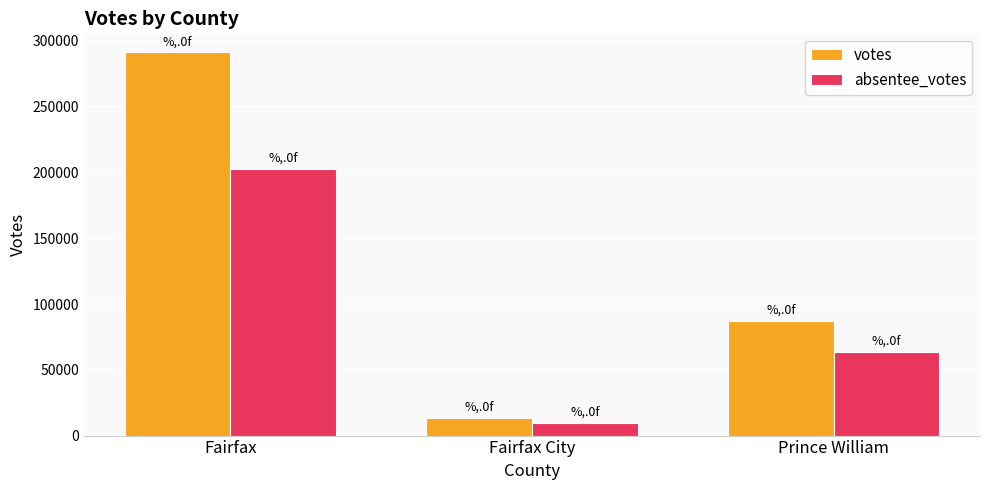

Which category has the lowest value in the votes series?

Fairfax City